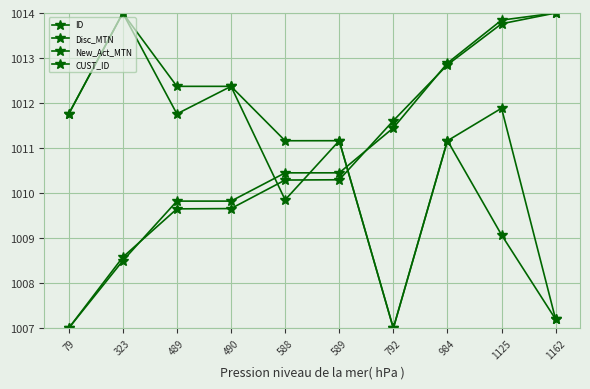

What is the average value of the ID series?

1010.8